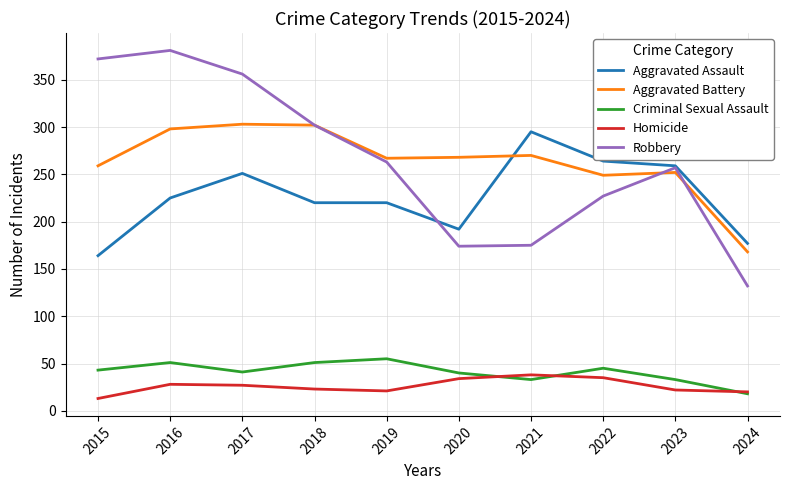

What is the total value across all series at 2019?

826